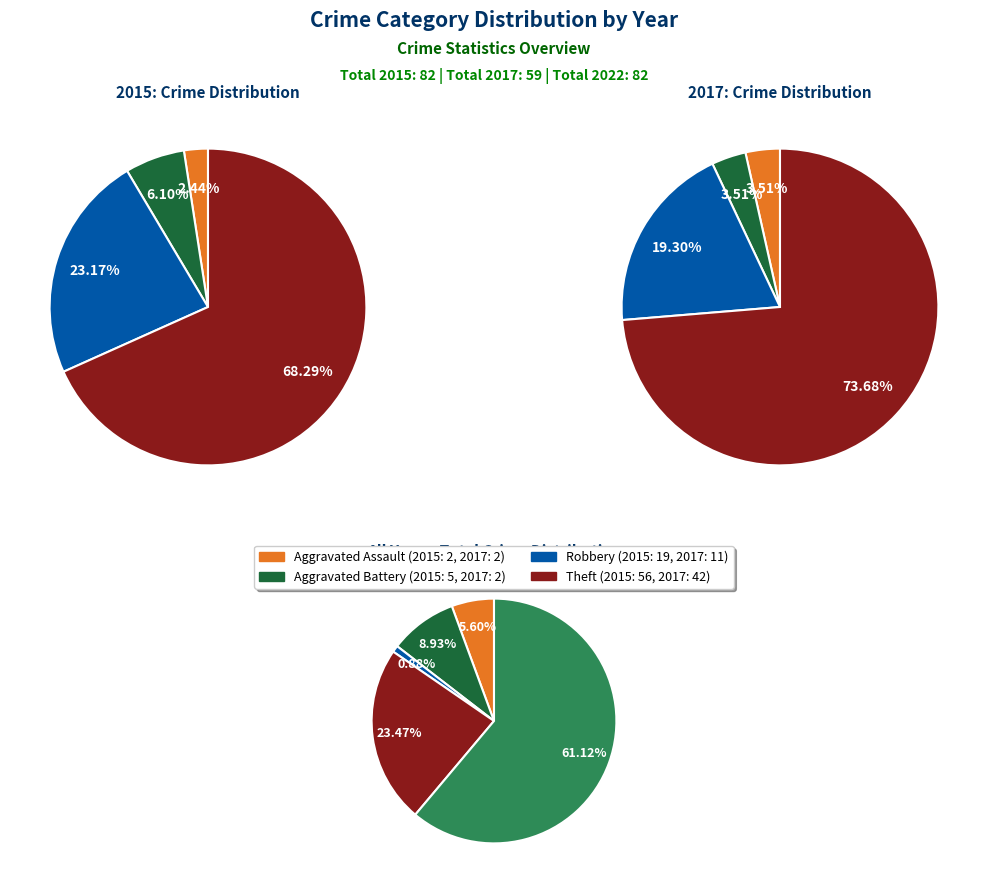

To the nearest percent, what is the combined percentage of Aggravated Battery and Aggravated Assault?

8%